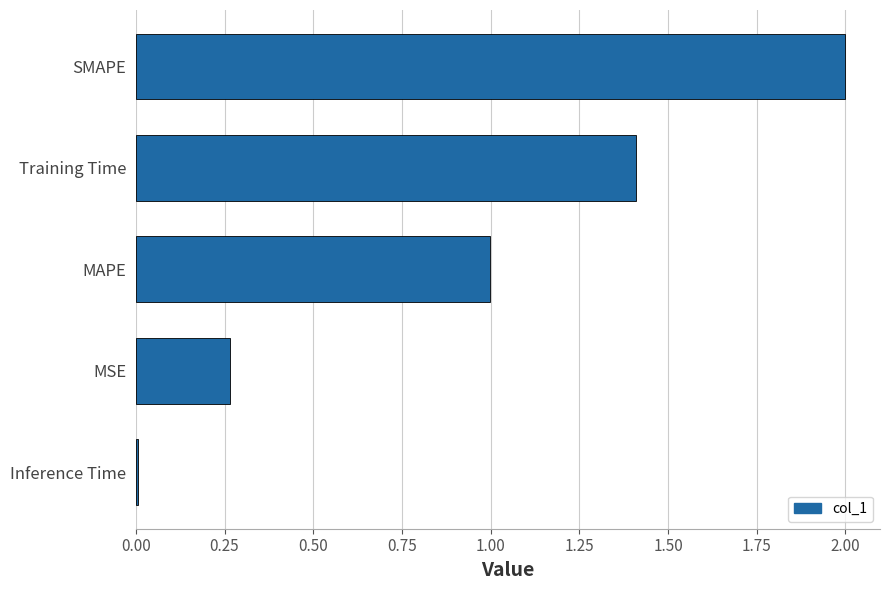

What is the change in value from MAPE to SMAPE?

+1.0